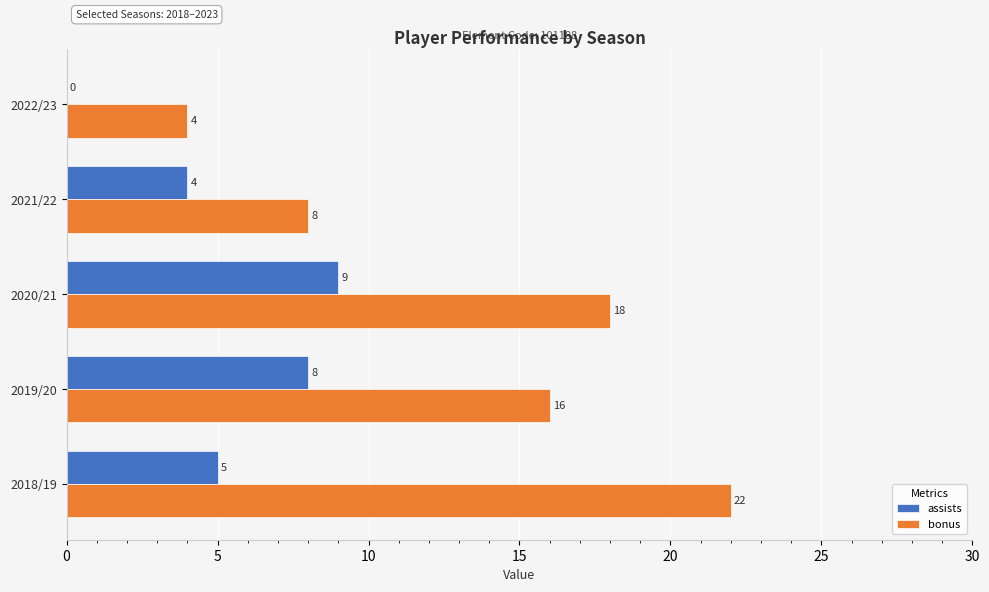

The bonus series shows 4 at 2022/23. True or false?

True